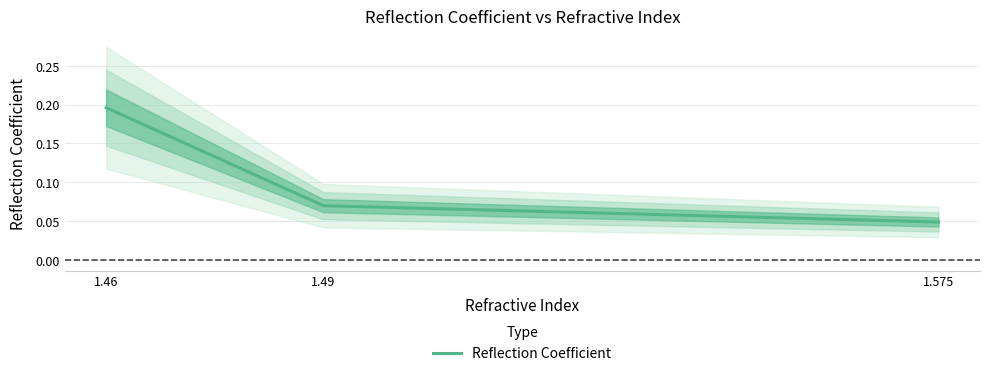

Rank the categories by value from highest to lowest.

1.46, 1.49, 1.575